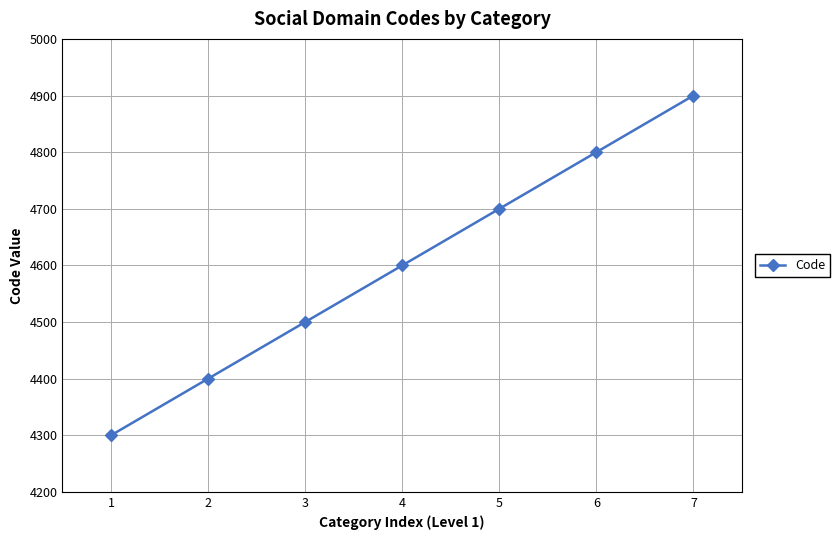

What is the change in value from 1 to 3?

+200